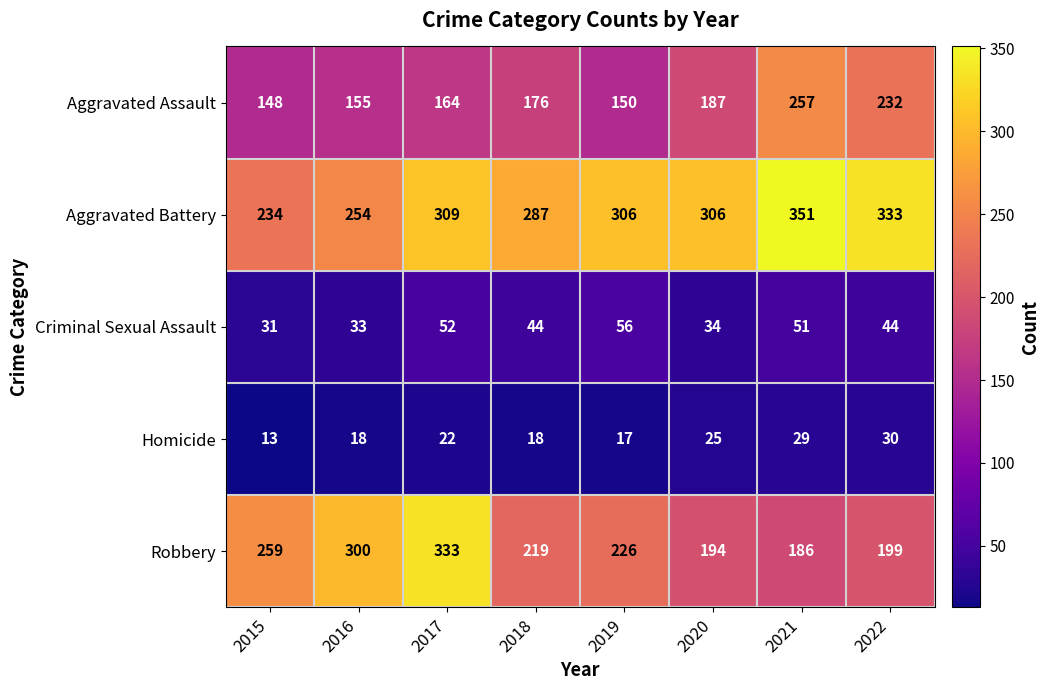

At which label is Aggravated Battery closest to 292?

2018